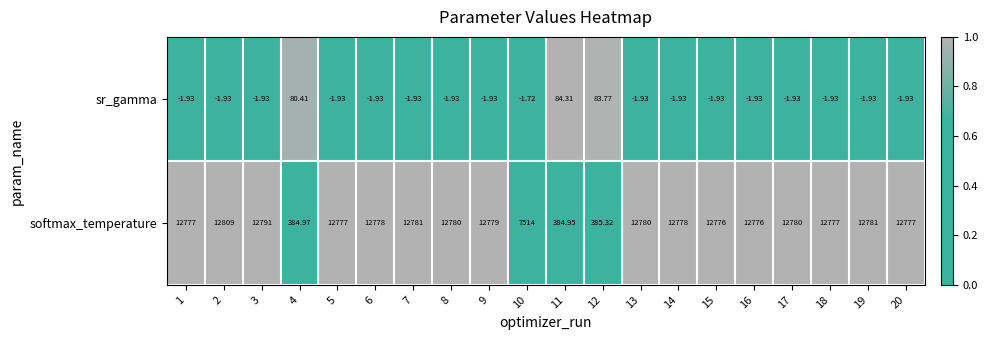

Is the value of softmax_temperature at 18 greater than the value of sr_gamma at 13?

Yes